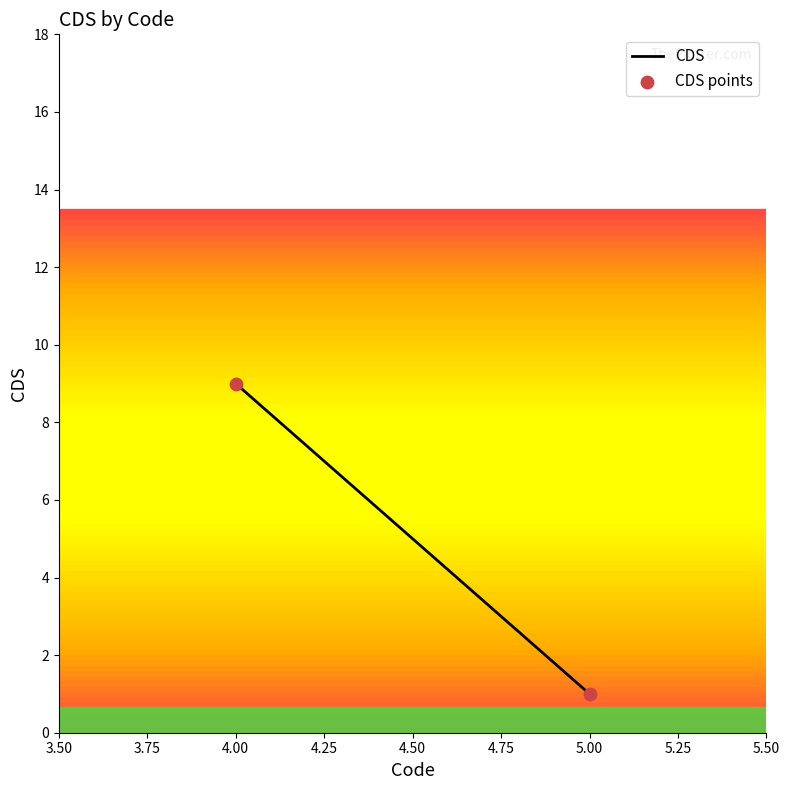

What is the average X value?

4